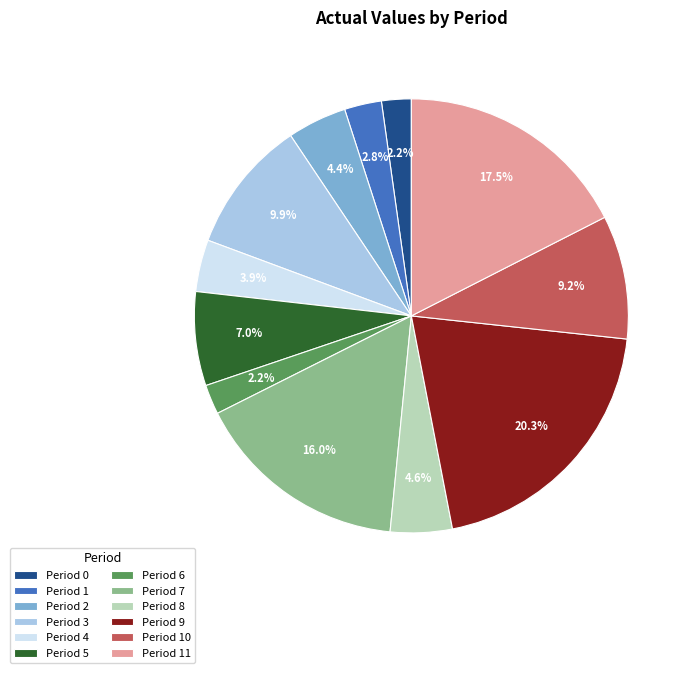

Count the number of slices in the pie.

12